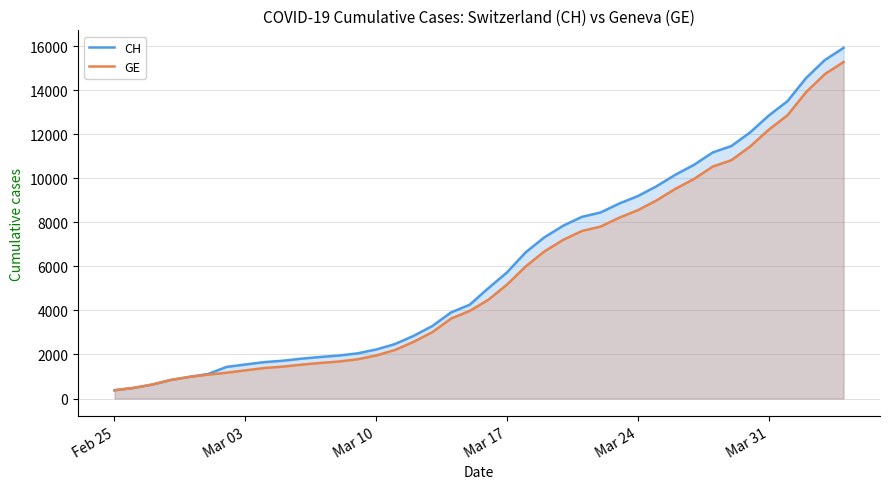

Reading left to right, list all the values displayed in this chart.

CH: 375	479	630	840	981	1113	1436	1544	1652	1715	1809	1885	1952	2051	2226	2472	2845	3291	3908	4259	5012	5731	6644	7323	7847	8249	8449	8855	9196	9642	10162	10613	11175	11467	12086	12852	13505	14561	15375	15926
GE: 375	479	630	840	981	1083	1171	1278	1384	1447	1538	1614	1681	1780	1955	2201	2574	3010	3627	3978	4485	5174	6002	6681	7205	7607	7807	8213	8554	9000	9520	9971	10533	10825	11444	12210	12863	13919	14733	15284